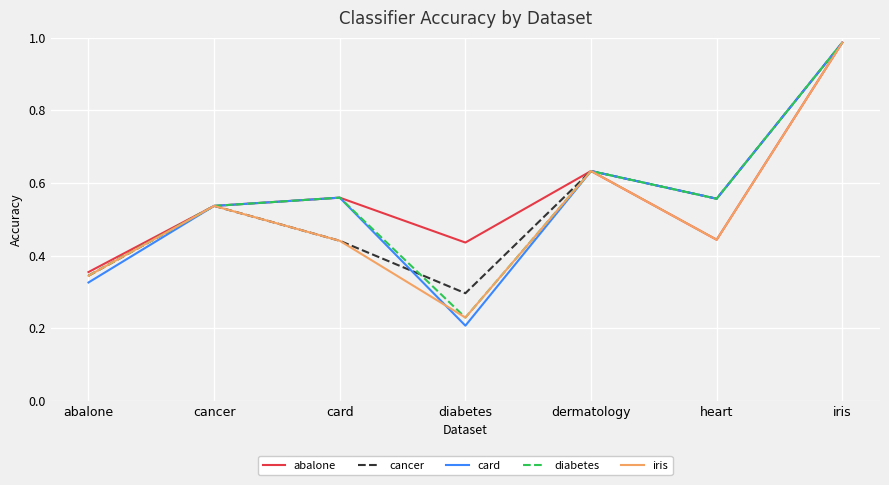

At which category is the sum across all series the highest?

iris